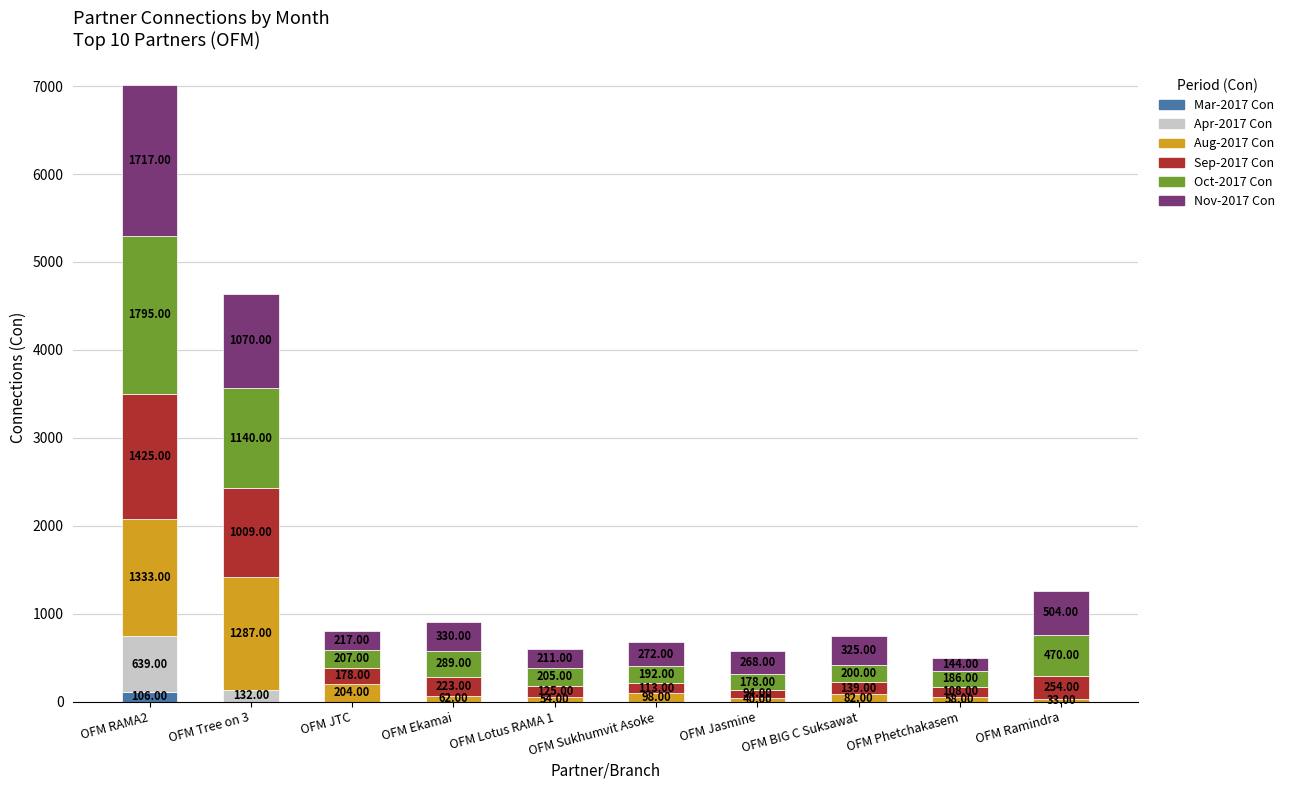

At which category is the sum across all series the highest?

OFM RAMA2